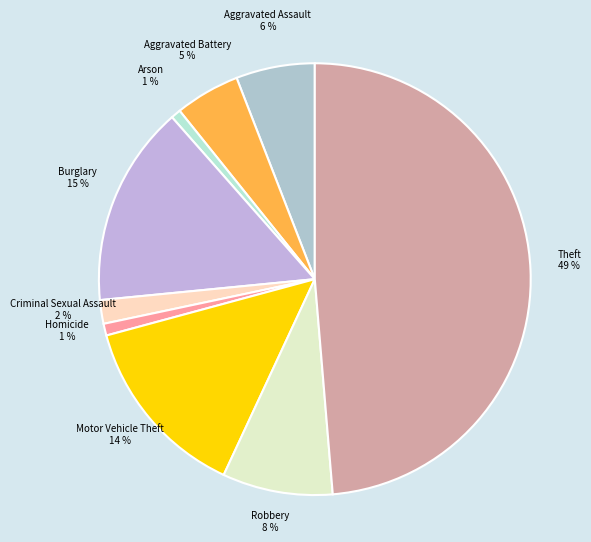

Which has a higher value, Theft or Criminal Sexual Assault?

Theft